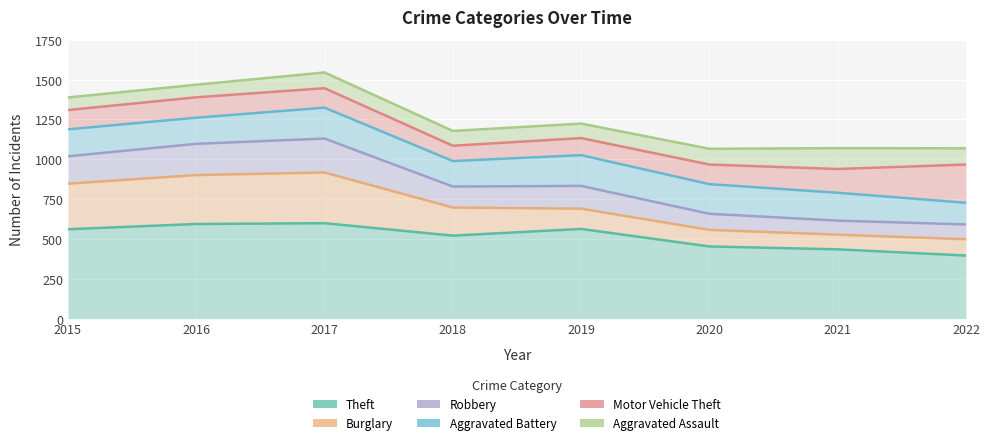

What is the spread (max minus min) of values at 2018?

657